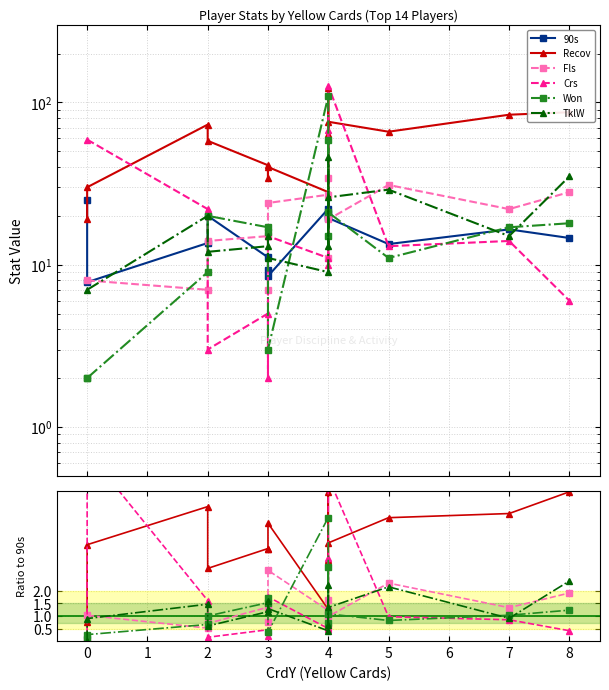

True or false: TklW has more than 0 interior local peaks.

True